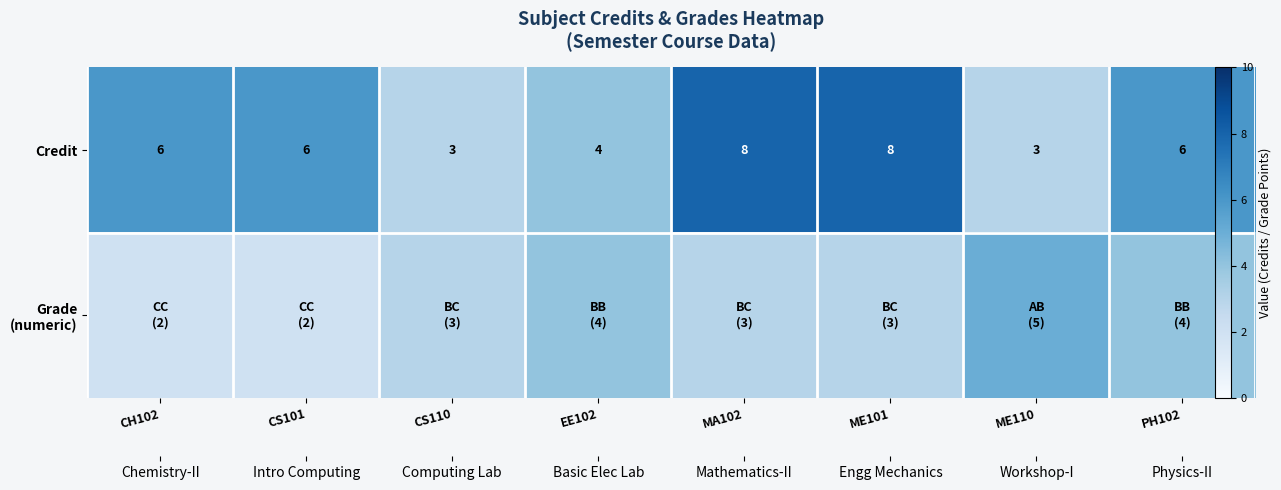

List the series in order of their peak value, lowest first.

Grade (numeric), Credit